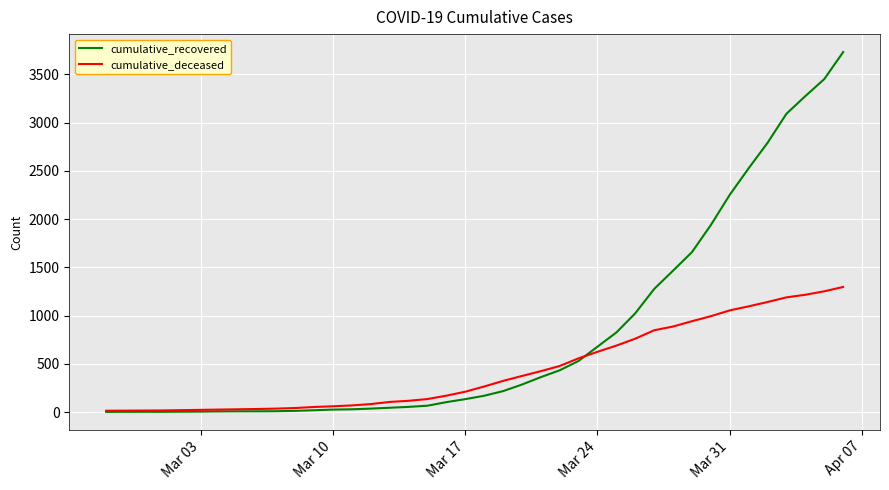

Rank the series by their maximum value, from highest to lowest.

cumulative_recovered, cumulative_deceased